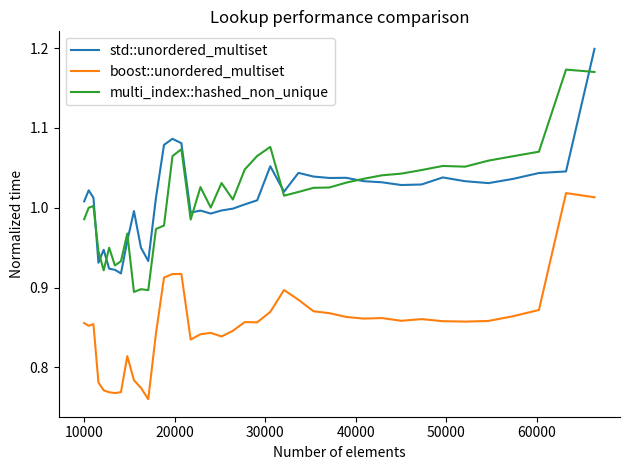

True or false: std::unordered_multiset and boost::unordered_multiset cross at least once.

False